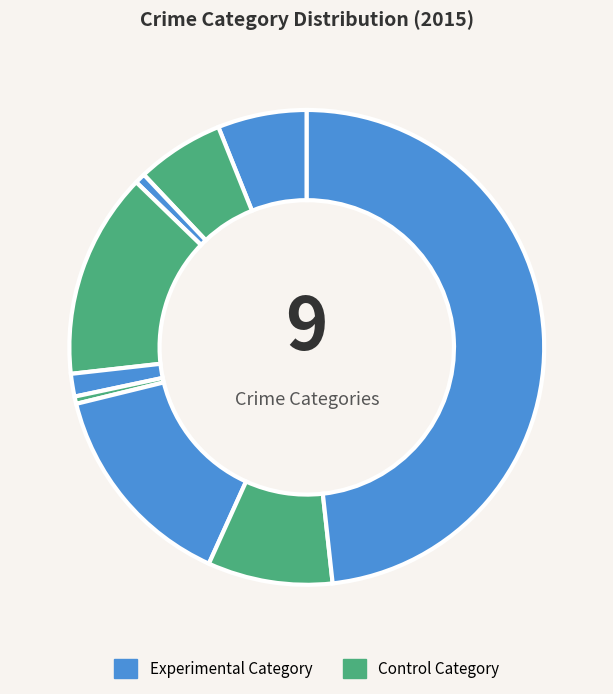

Which slice is the smallest?

Homicide